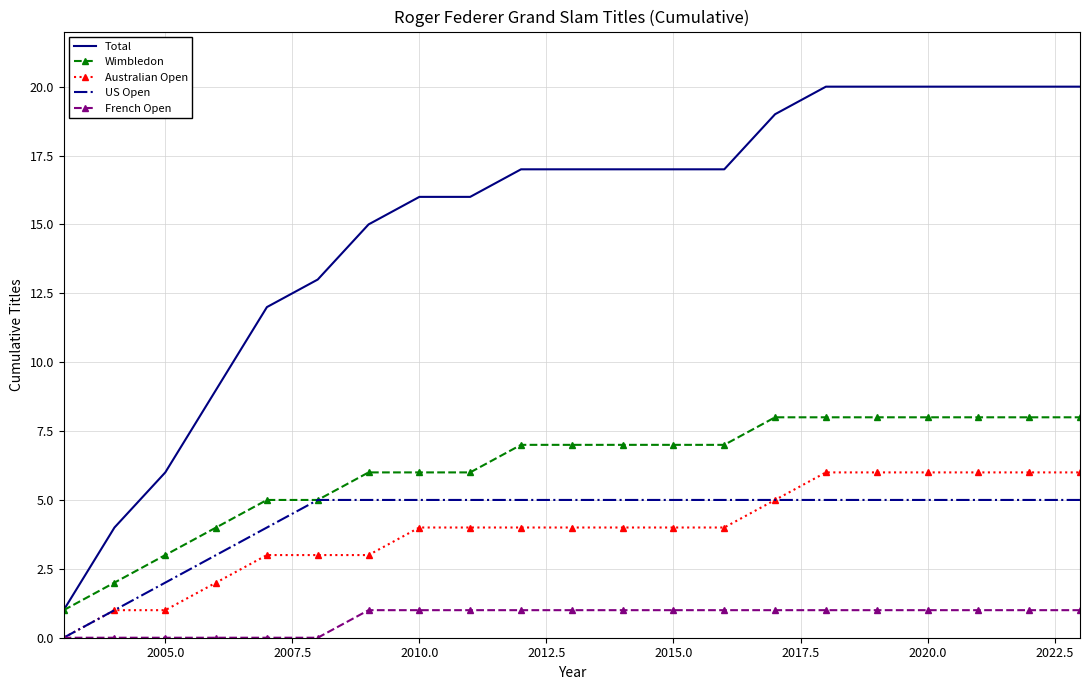

Reading right to left, list all the values displayed in this chart.

Total: 20	20	20	20	20	20	19	17	17	17	17	17	16	16	15	13	12	9	6	4	1
Wimbledon: 8	8	8	8	8	8	8	7	7	7	7	7	6	6	6	5	5	4	3	2	1
Australian Open: 6	6	6	6	6	6	5	4	4	4	4	4	4	4	3	3	3	2	1	1	0
US Open: 5	5	5	5	5	5	5	5	5	5	5	5	5	5	5	5	4	3	2	1	0
French Open: 1	1	1	1	1	1	1	1	1	1	1	1	1	1	1	0	0	0	0	0	0